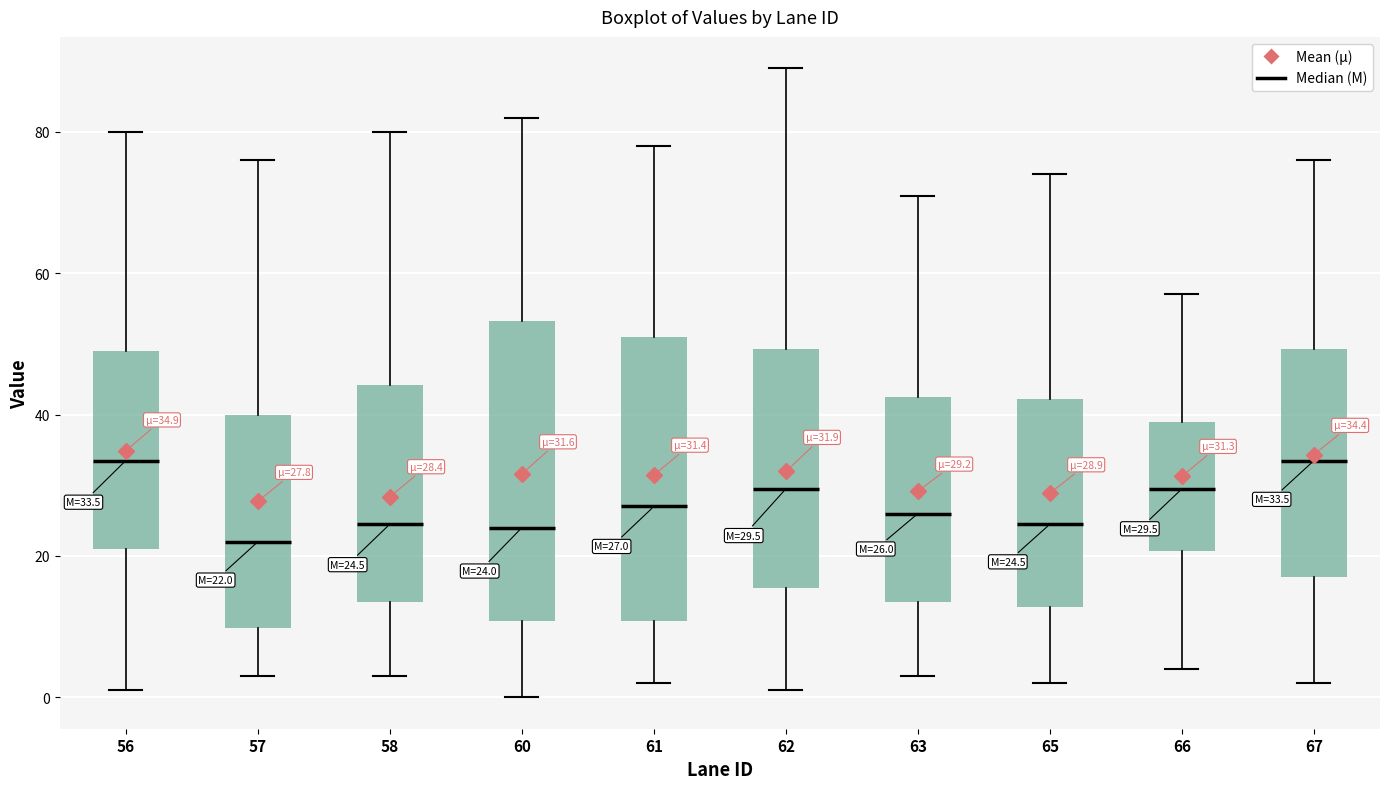

Which box's median line is the lowest?

57